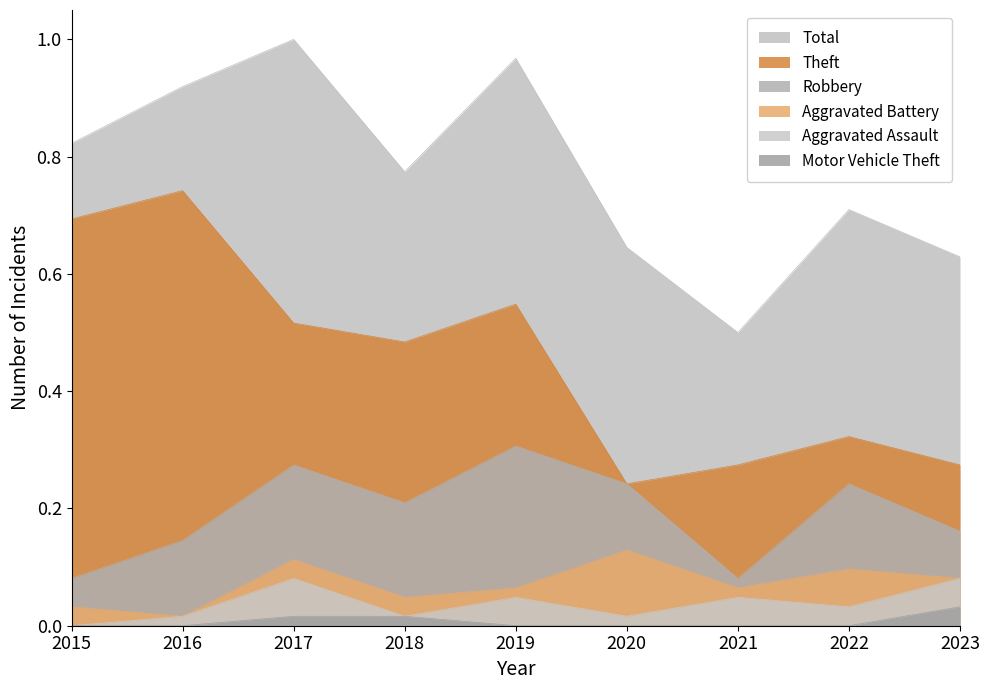

In Total, how many points are lower than both neighbors (excluding endpoints)?

2